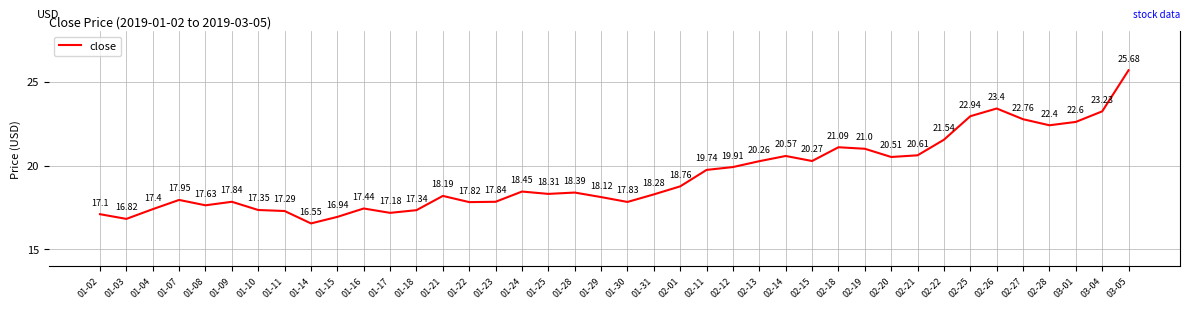

Is it true that the value at 02-22 is 21.5?

True